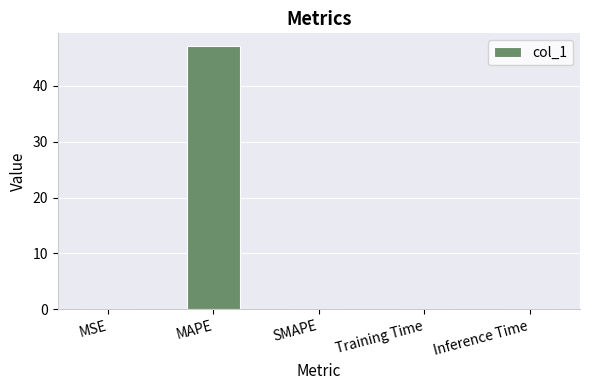

What is the sum of all values?

47.1